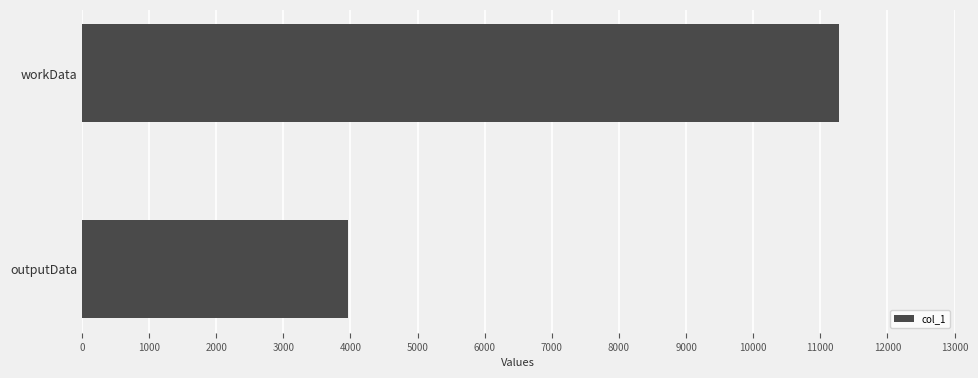

List the labels in order of value, largest first.

workData, outputData